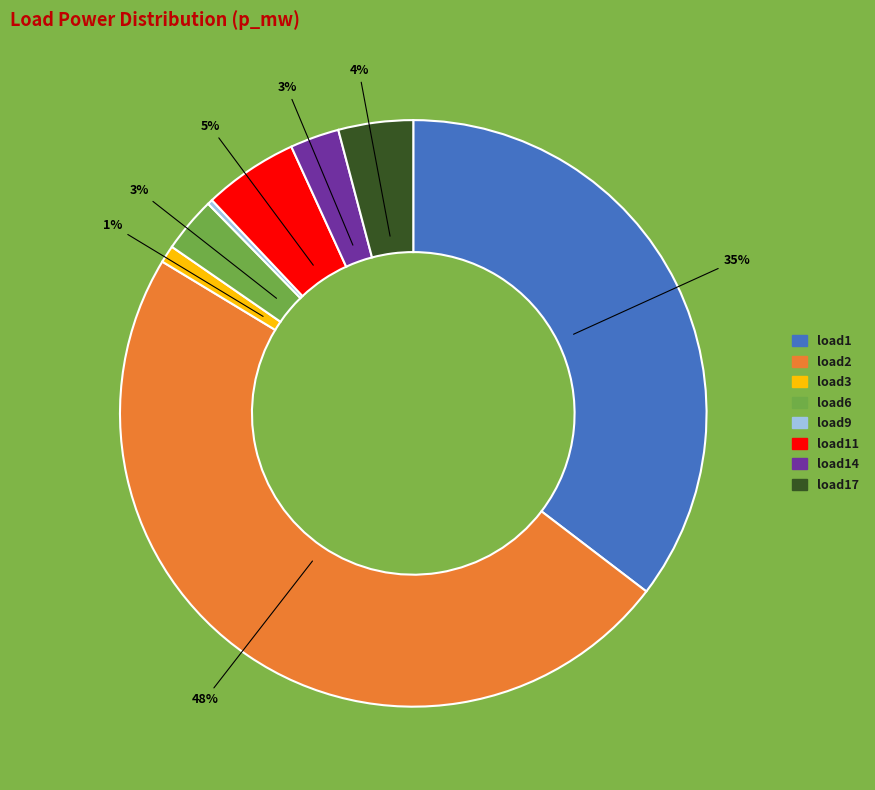

Count the number of slices in the pie.

8